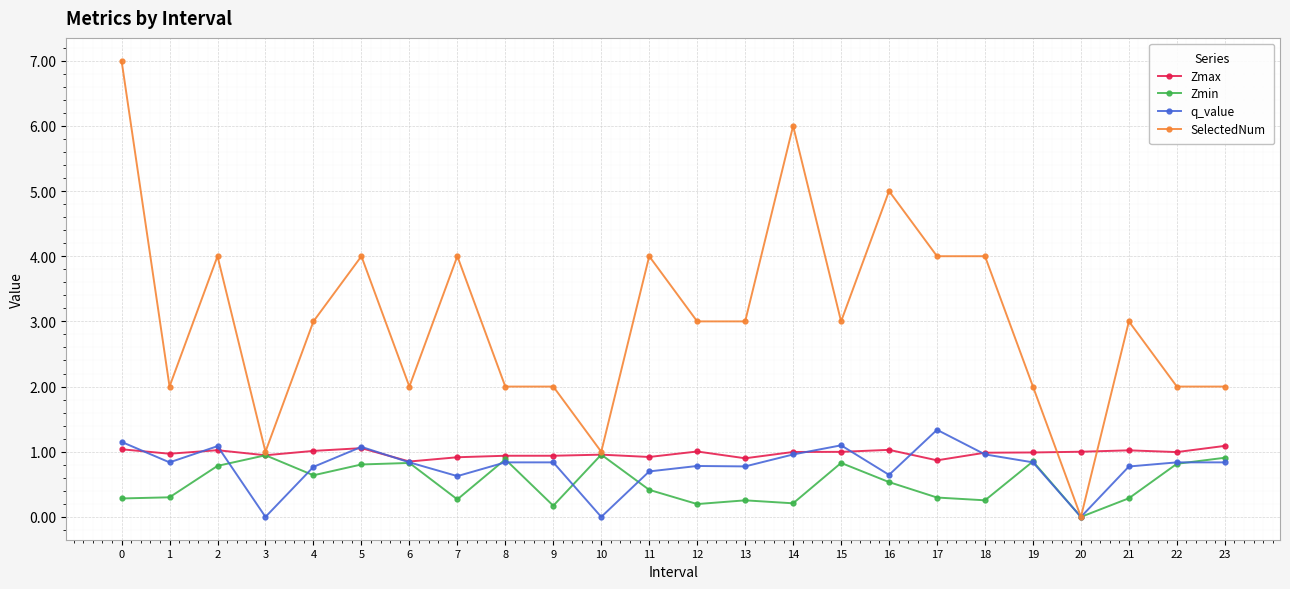

What is the value of the Zmin point at the 11th from the left?

1.0